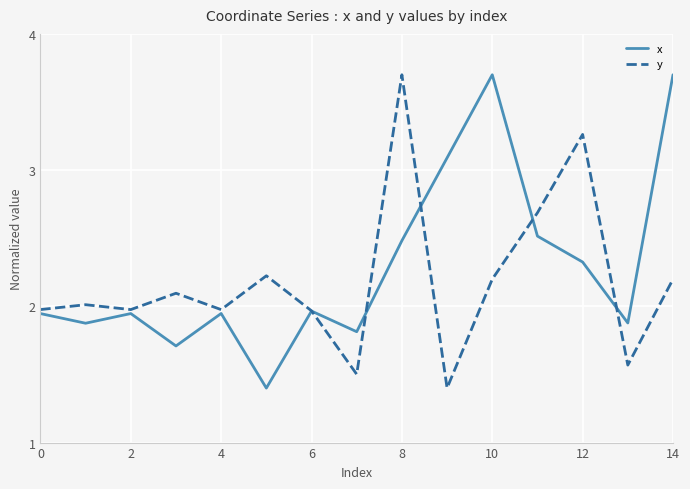

How many series are shown in this chart?

2